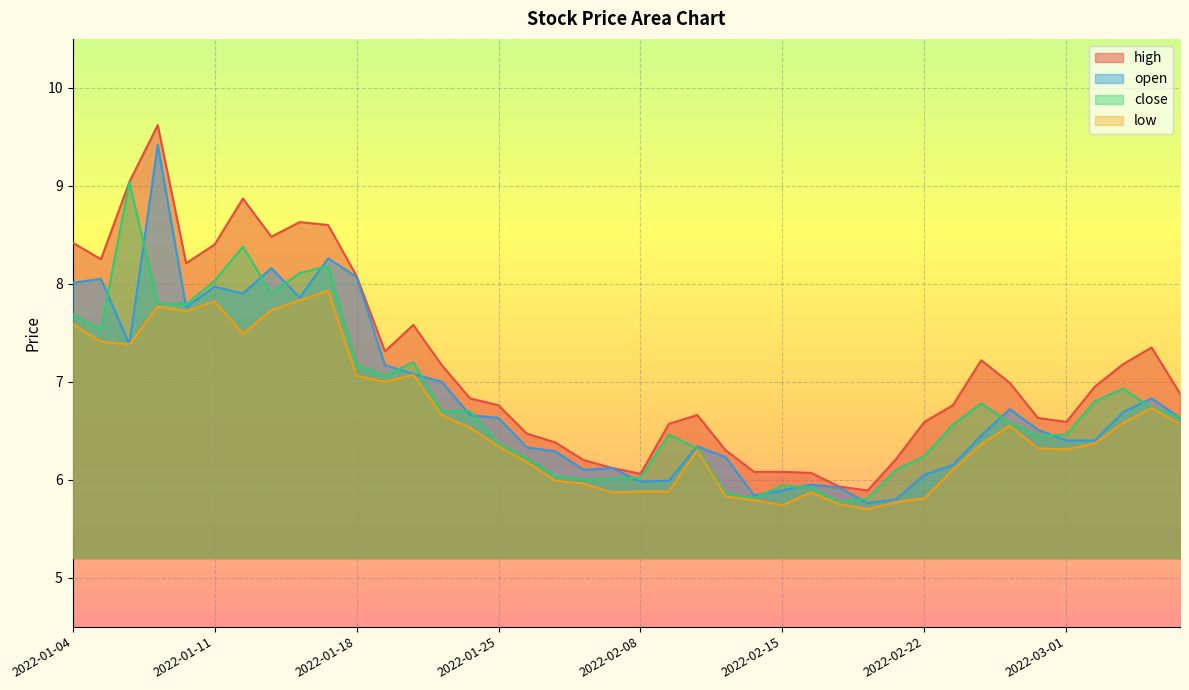

At which label does low reach its minimum?

2022-02-18